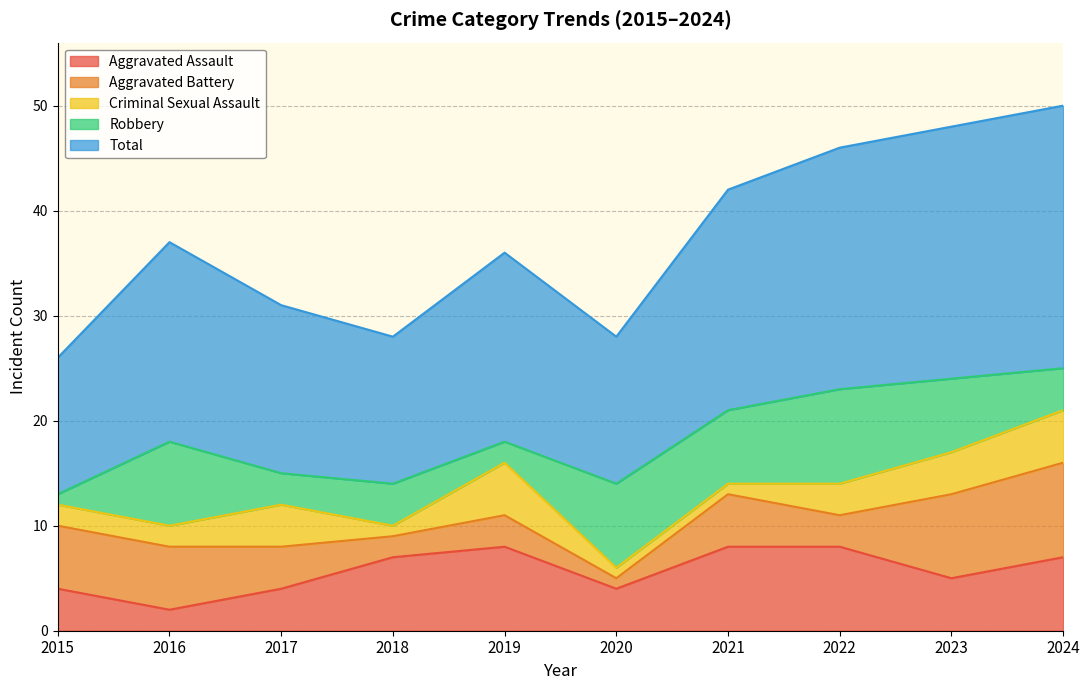

What is the average value of the Criminal Sexual Assault series?

3